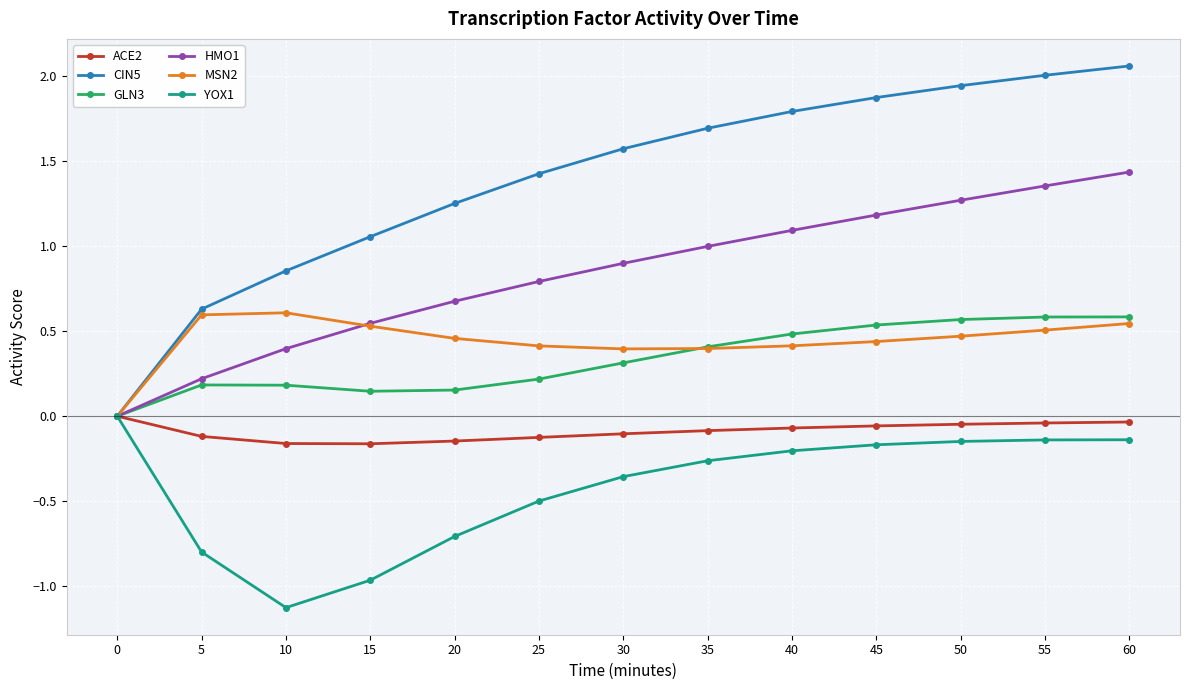

At which category is the sum across all series the highest?

60